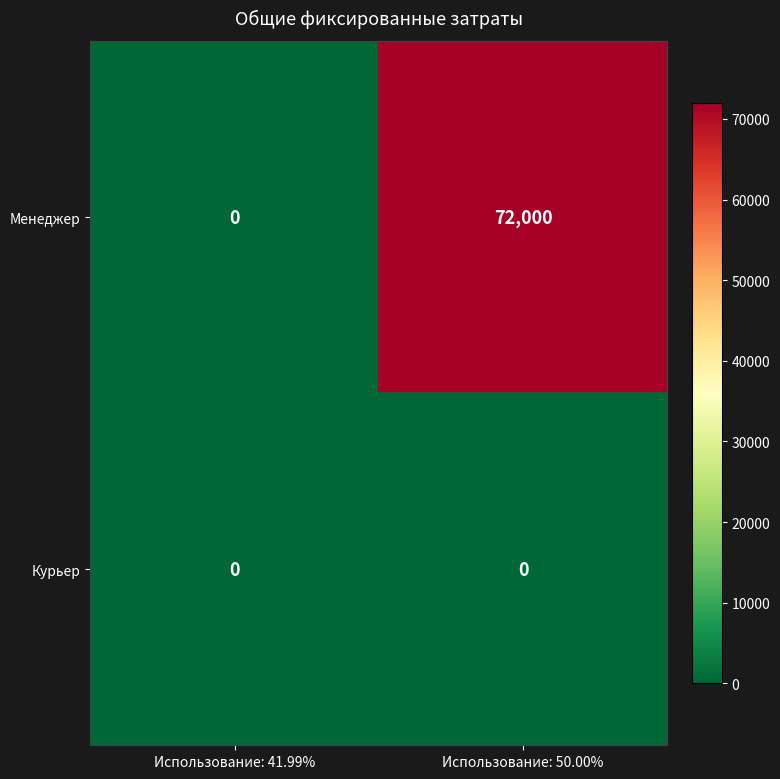

Rank the series by their average value, from highest to lowest.

Менеджер, Курьер